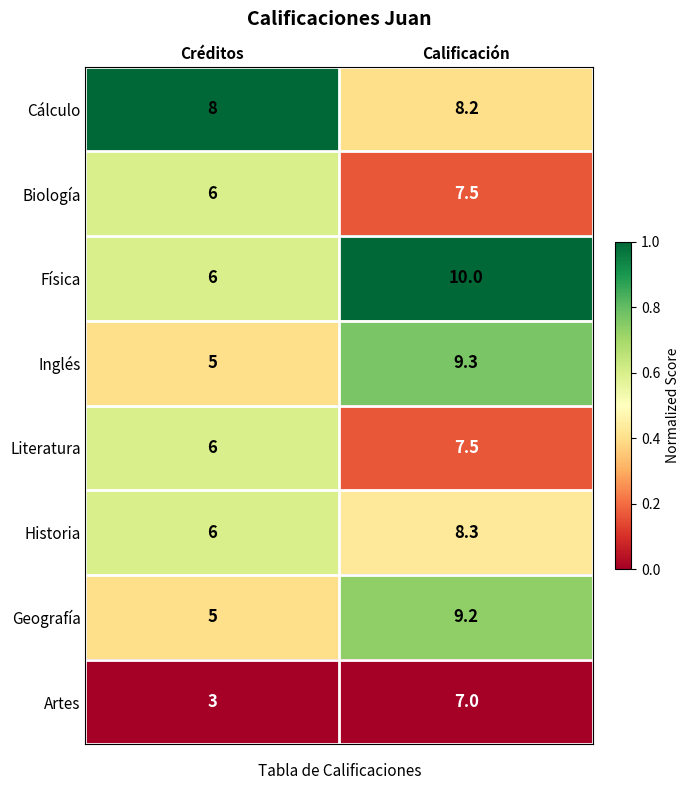

How many data points in Geografía are less than 9?

1